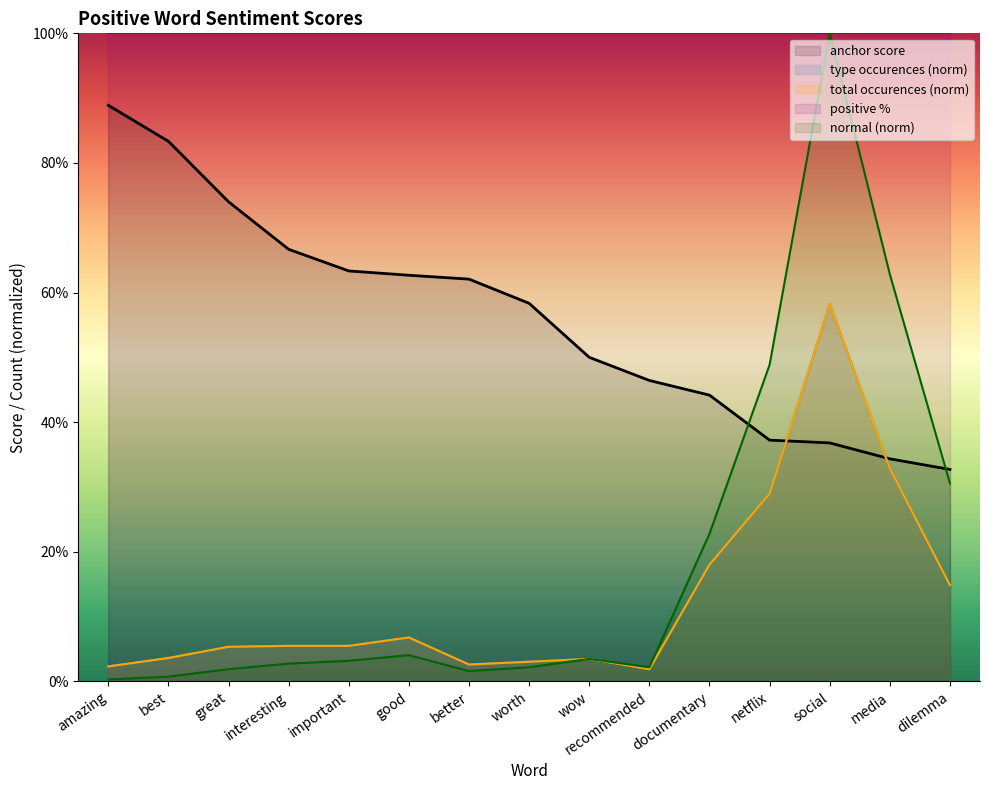

Which series has the widest spread of values?

normal